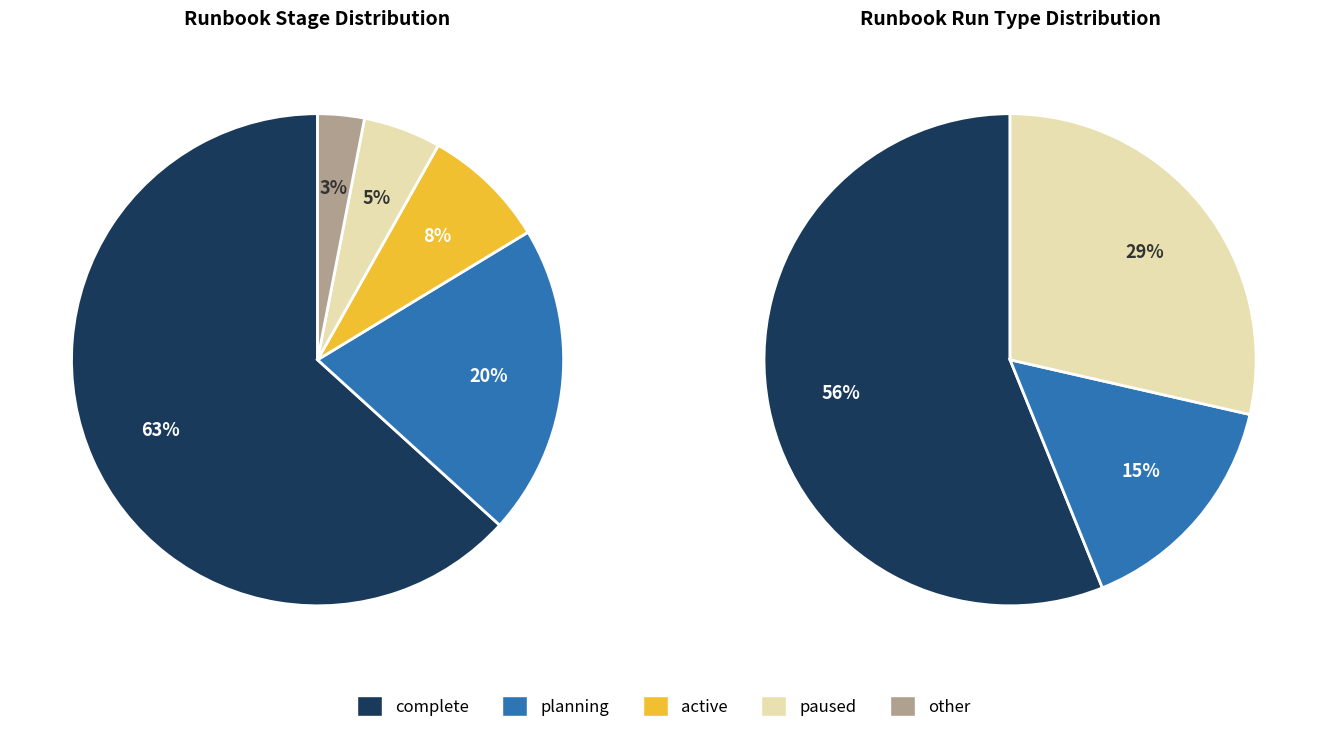

Between complete and active, which series saw the biggest shift?

runbook_stage